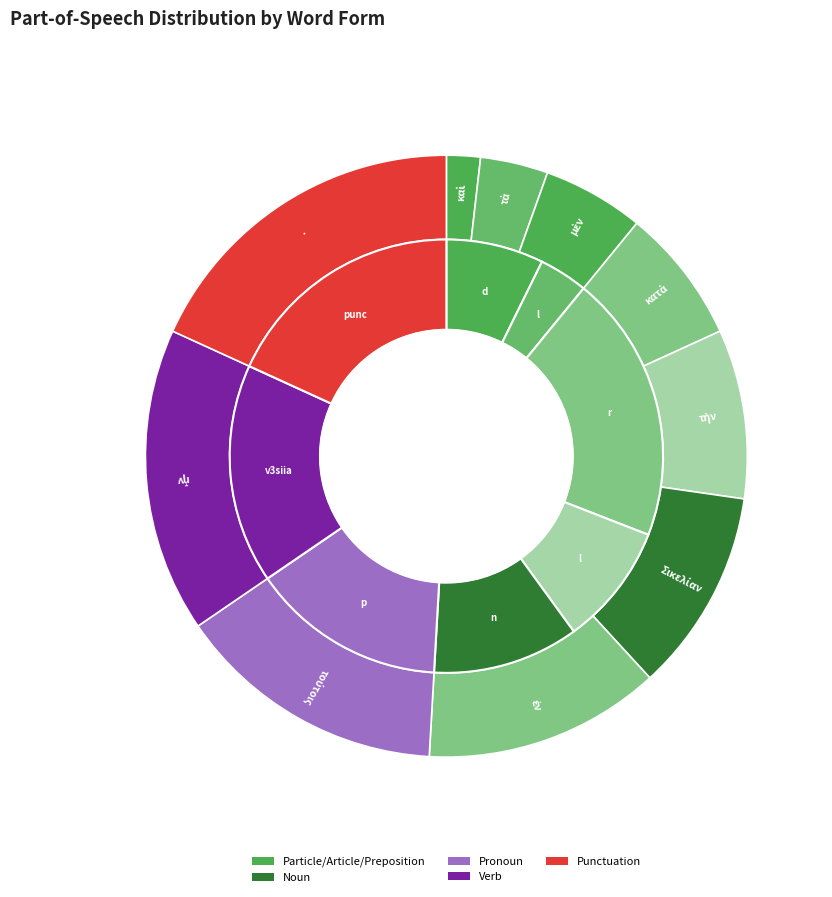

Is there a majority slice in this chart?

No